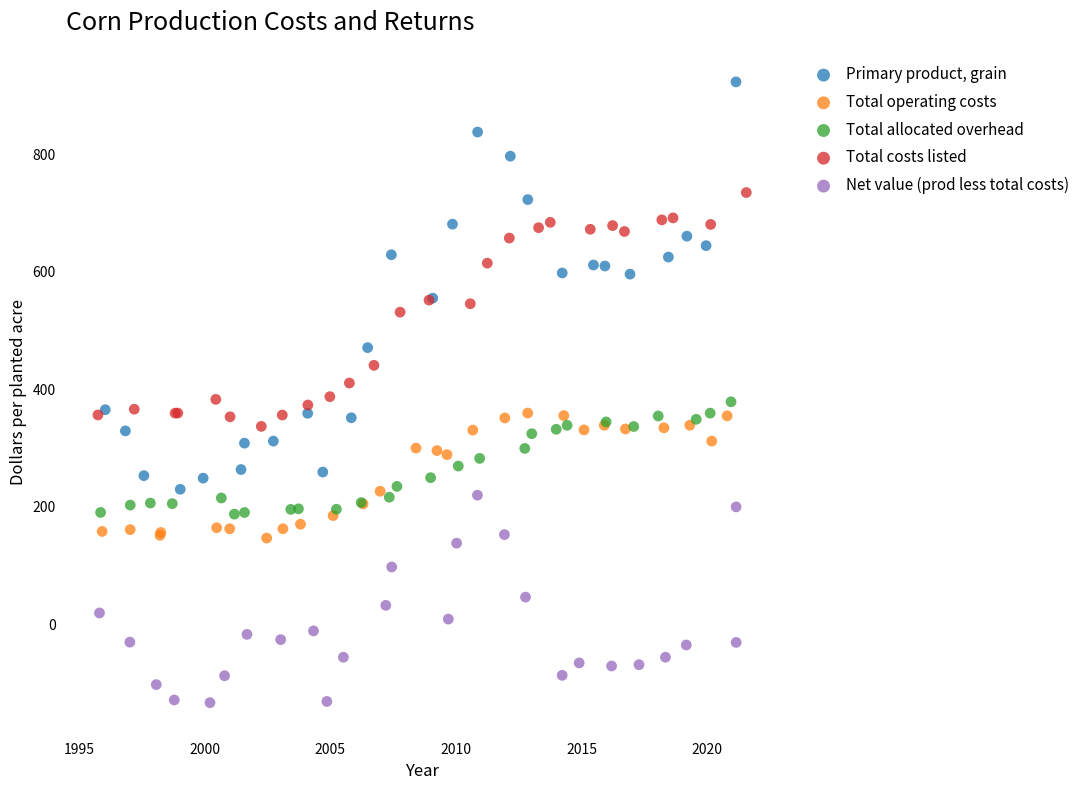

Which series contains the lowest Y value?

Net value (prod less total costs)